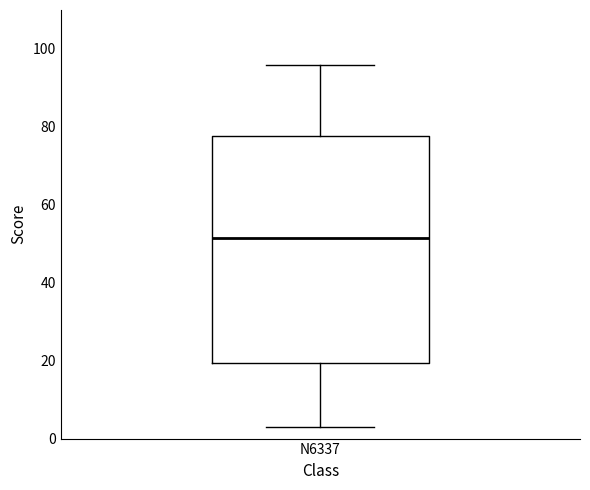

Transcribe this box plot: give where the median line is, the range the box spans, and where the two whiskers end, as read against the y-axis. The values are not printed on the chart, so give them approximately, as read against the axis.

median 52, box 20 to 78, whiskers 4 to 96